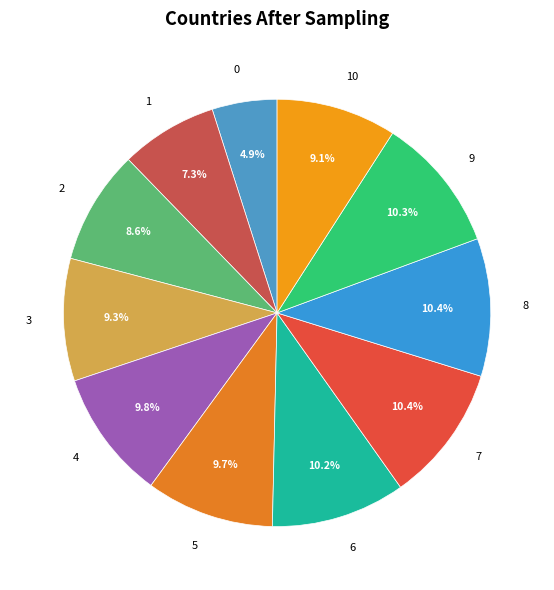

True or false: 3 accounts for 1% of the total.

False